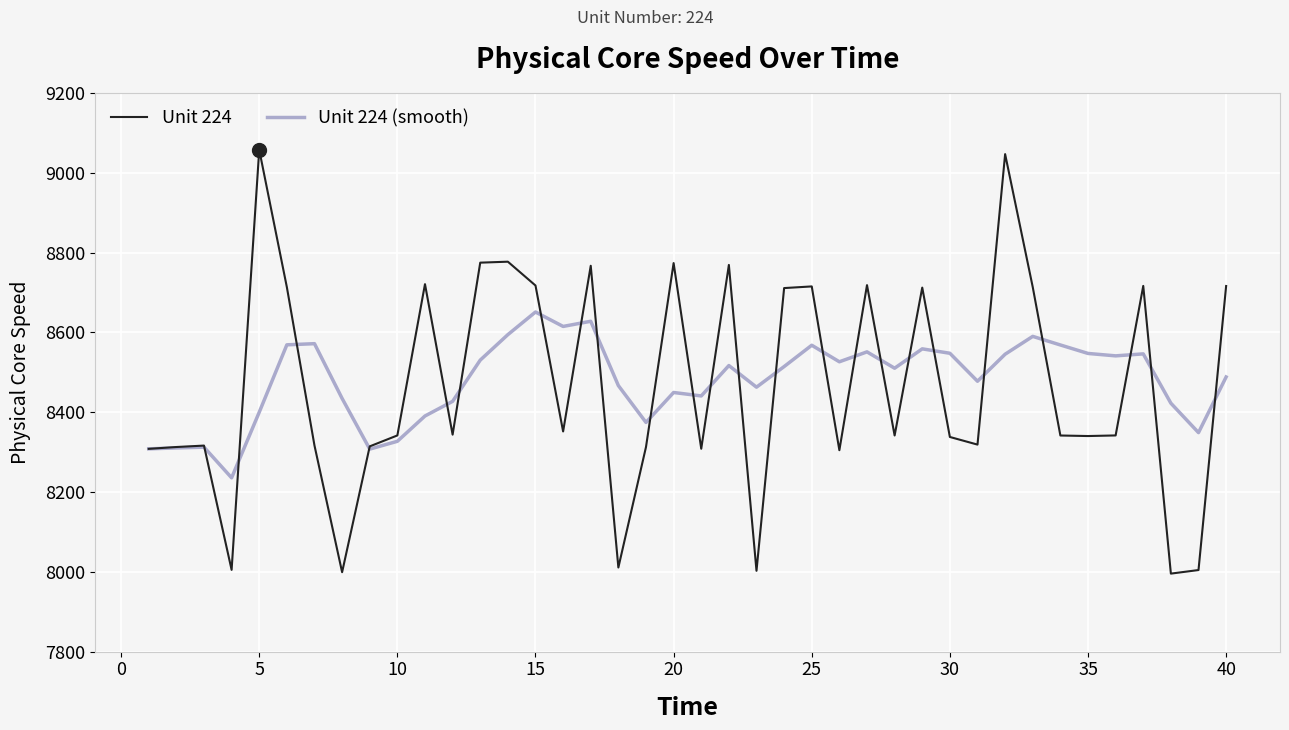

What is the minimum value shown in the chart?

7995.5